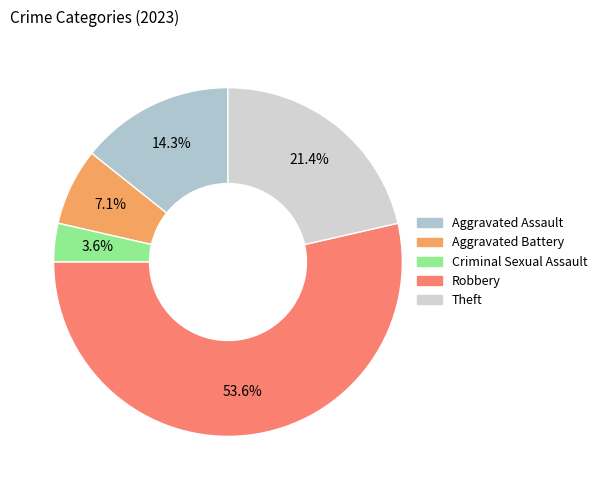

What is the change in value from Aggravated Assault to Robbery?

+11